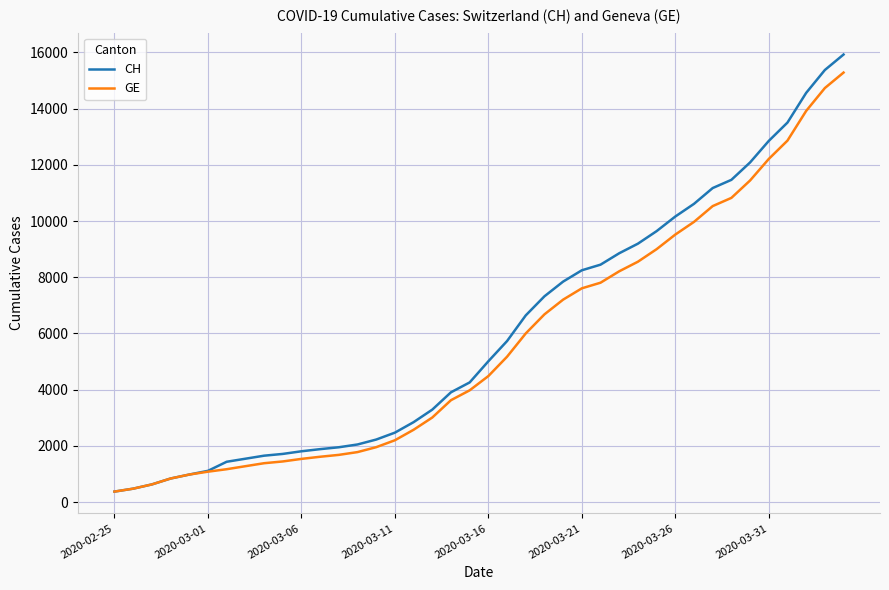

What is the maximum value for CH?

15926